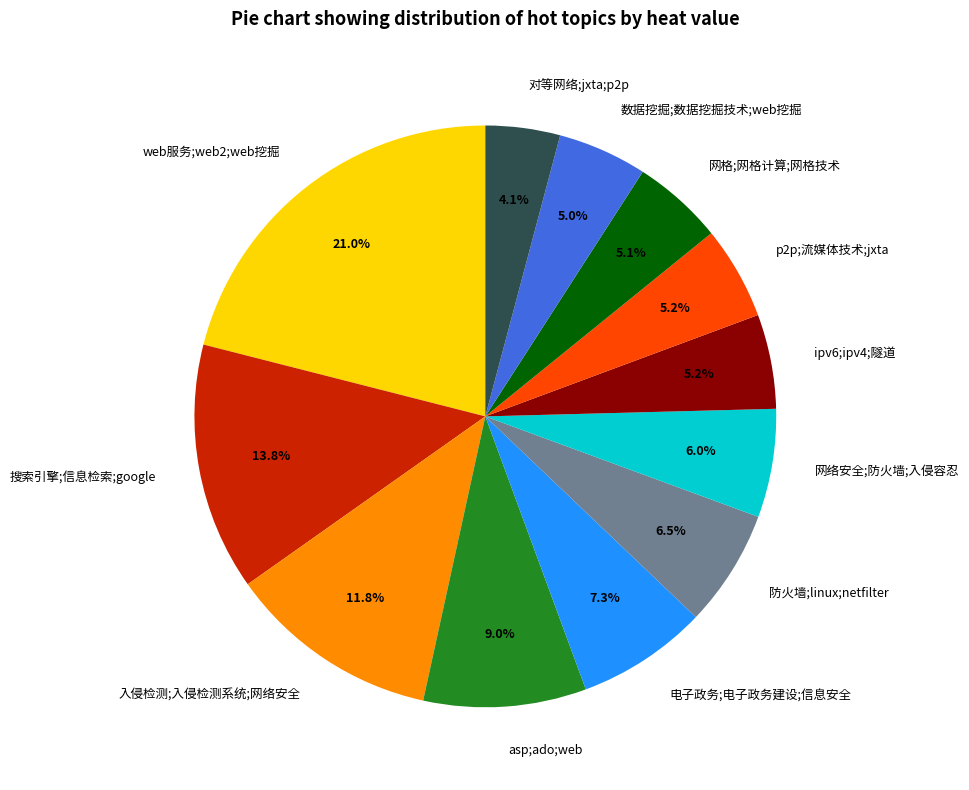

Does p2p;流媒体技术;jxta account for over 50% of the chart?

No